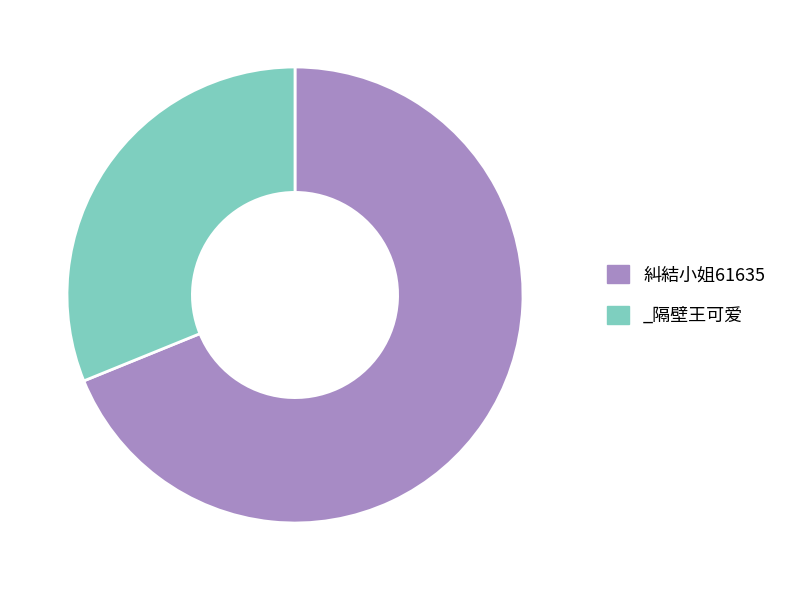

True or false: _隔壁王可爱 accounts for 38% of the total.

False